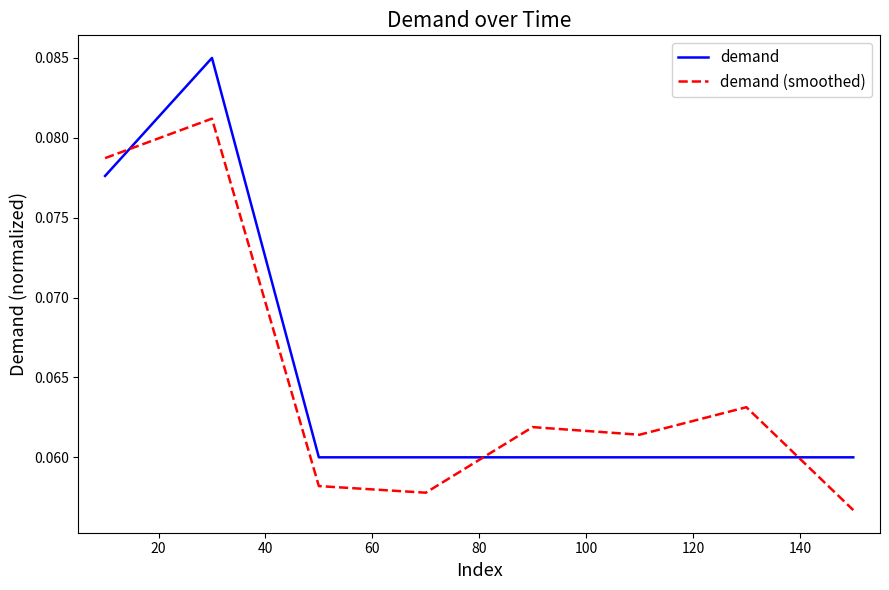

How many distinct data groups are displayed?

2